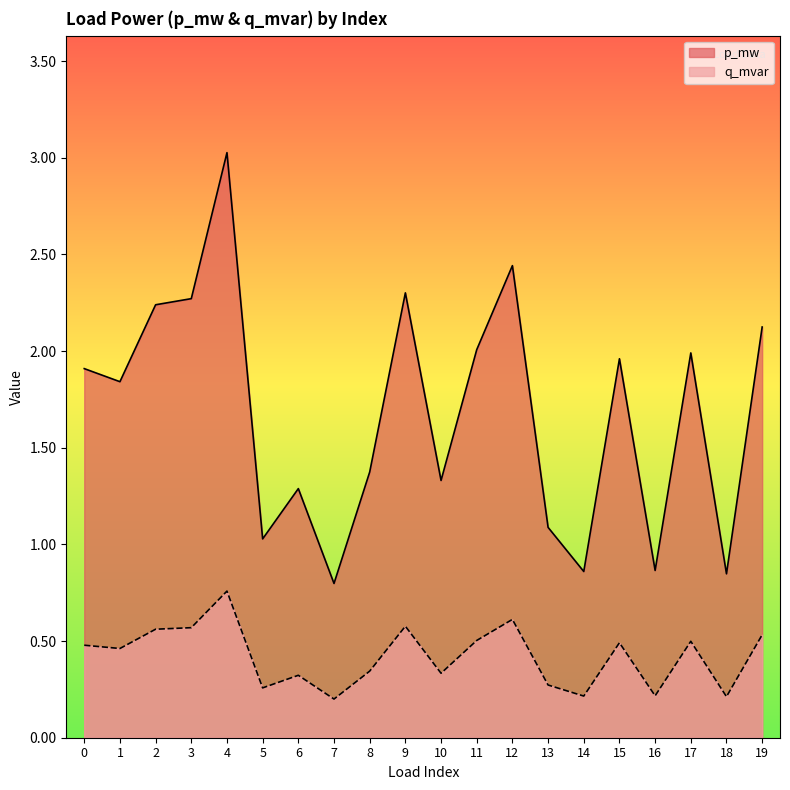

Rank the categories by q_mvar value from highest to lowest.

4, 12, 9, 3, 2, 19, 11, 17, 15, 0, 1, 8, 10, 6, 13, 5, 16, 14, 18, 7